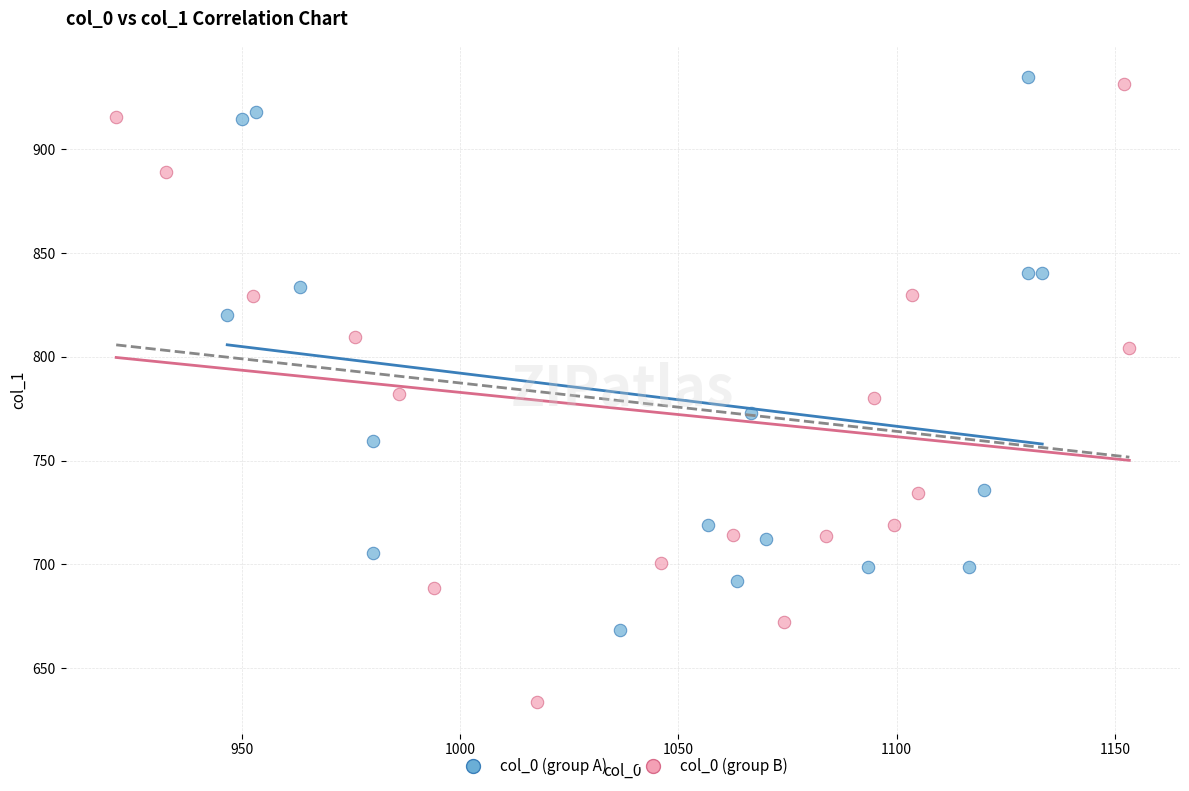

Which series contains the highest Y value?

col_0 (group A)